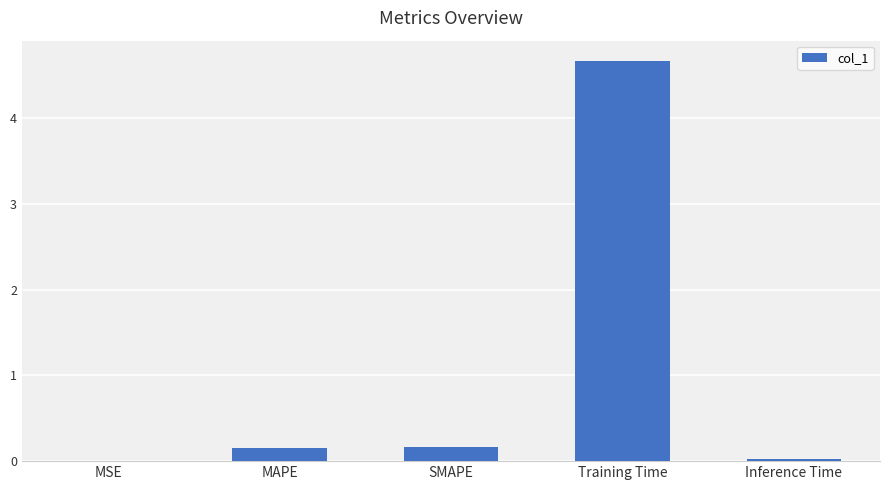

What is the greatest value displayed?

4.7